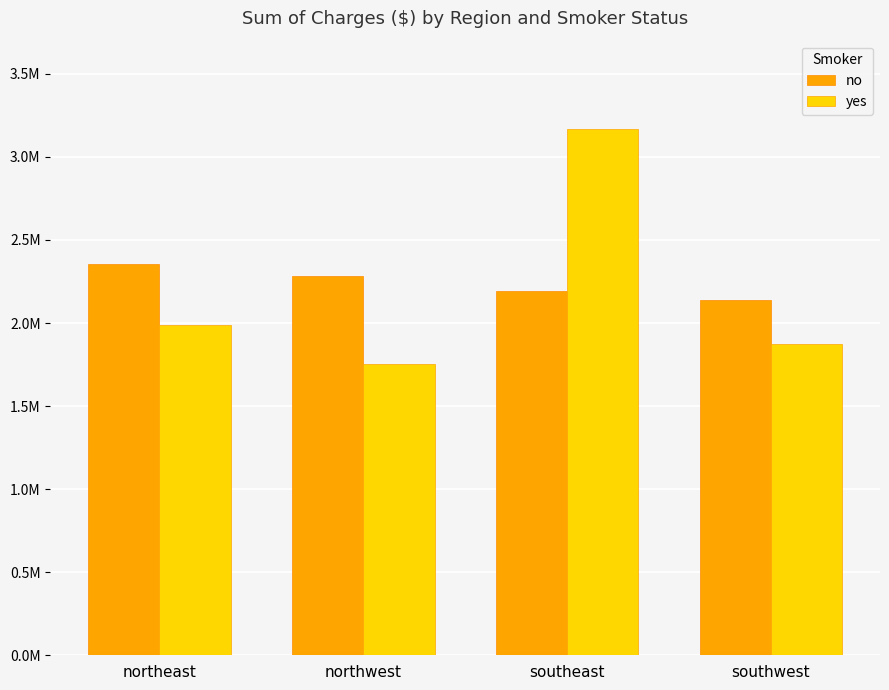

What position from the left is northeast?

1